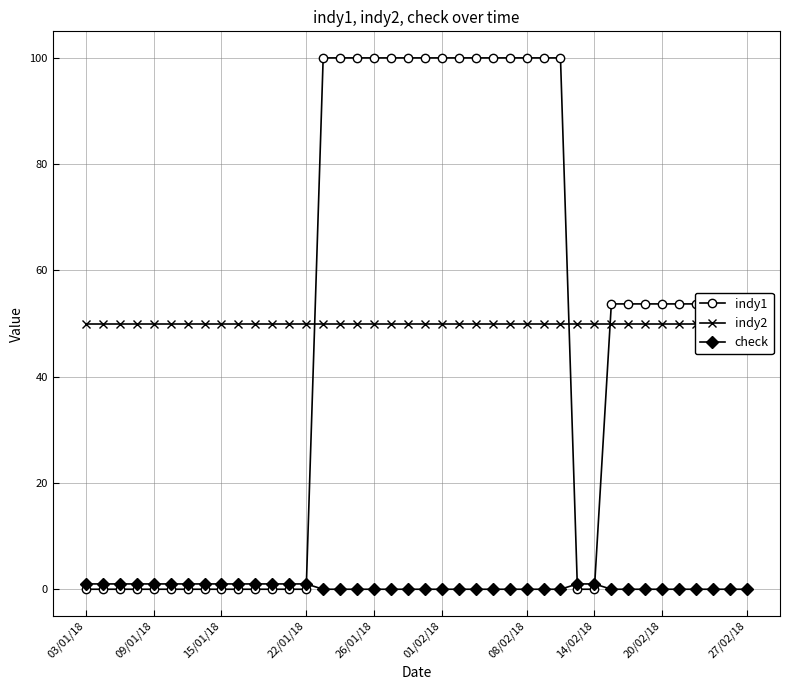

Between 19 and 35, which series saw the biggest shift?

indy1